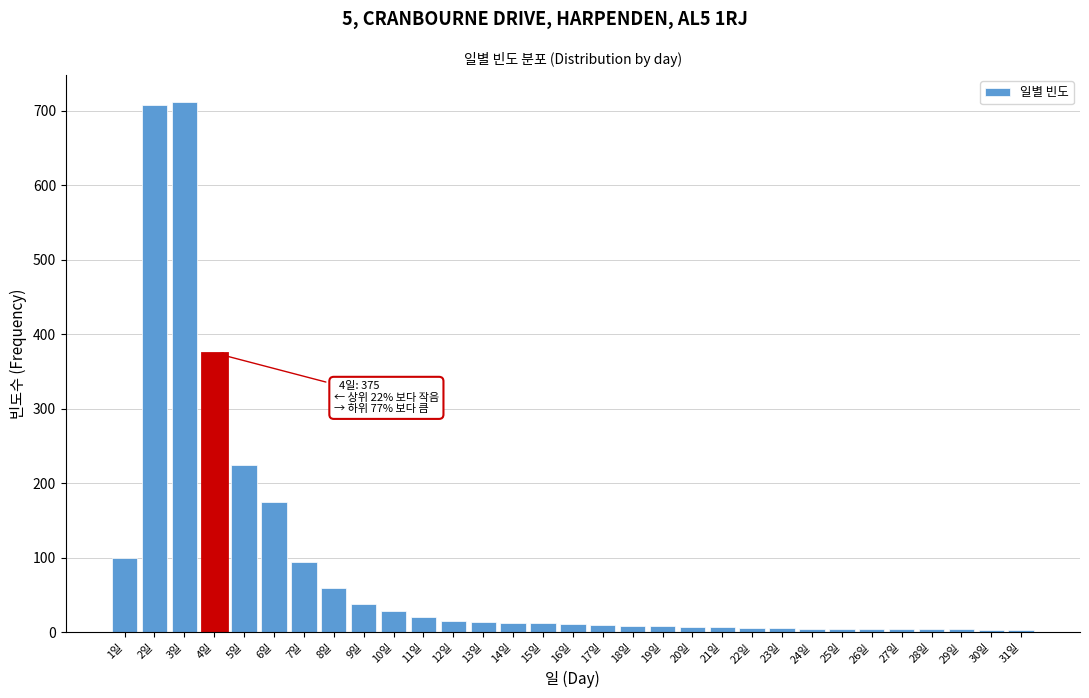

What is the label of the 6th bar from the left?

6일